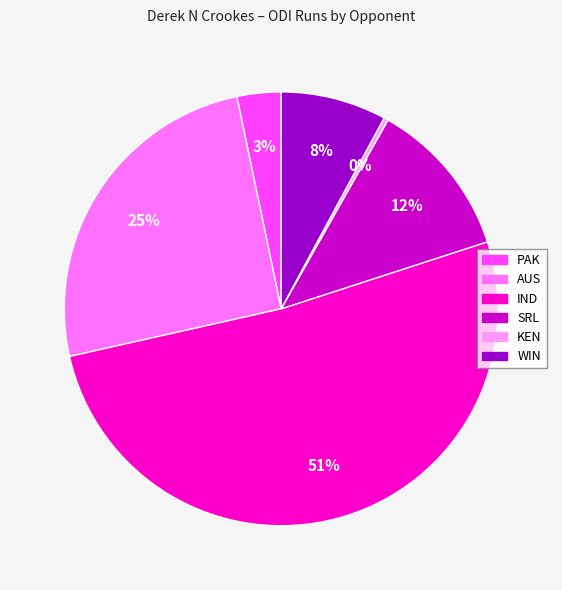

Does any single category account for the majority?

Yes